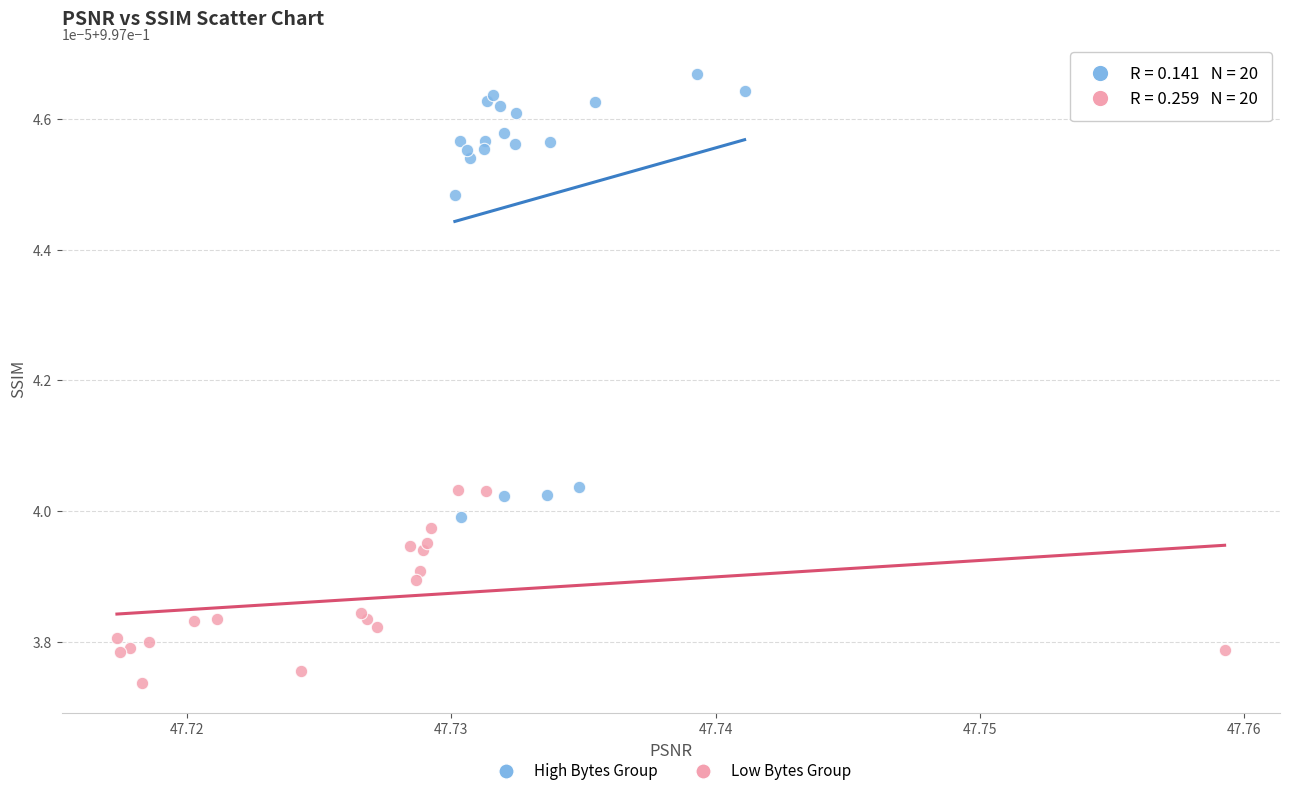

What are all the series names shown in the legend?

High Bytes Group, Low Bytes Group